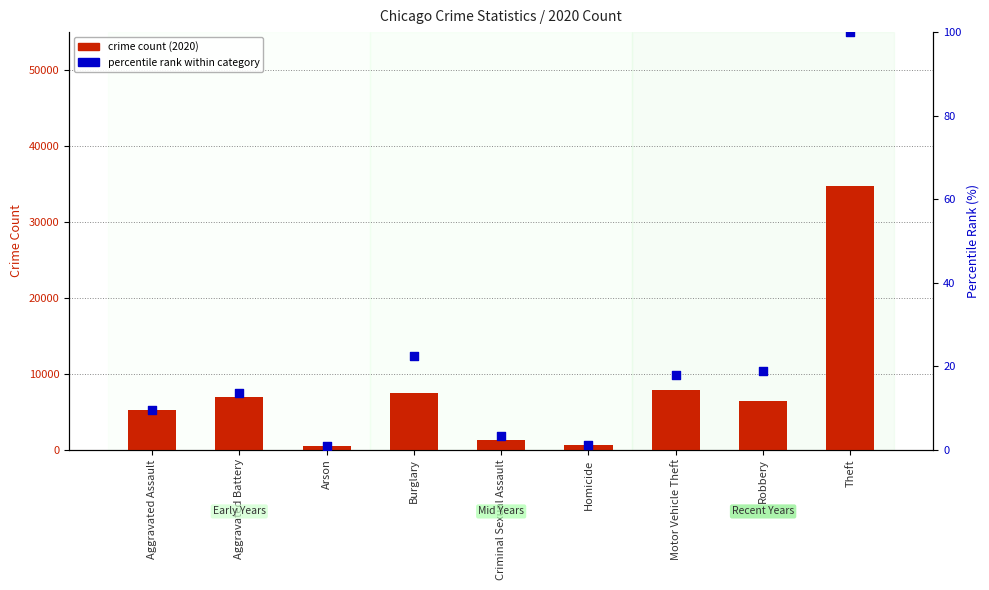

Which series has the largest total across all categories?

crime count (2020)